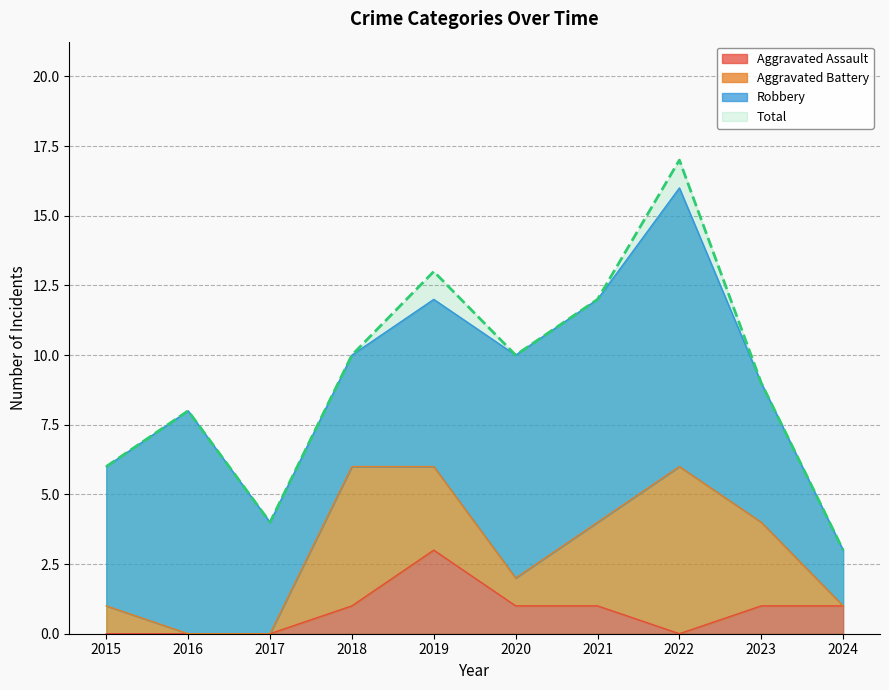

True or false: Aggravated Assault and Total cross at least once.

False